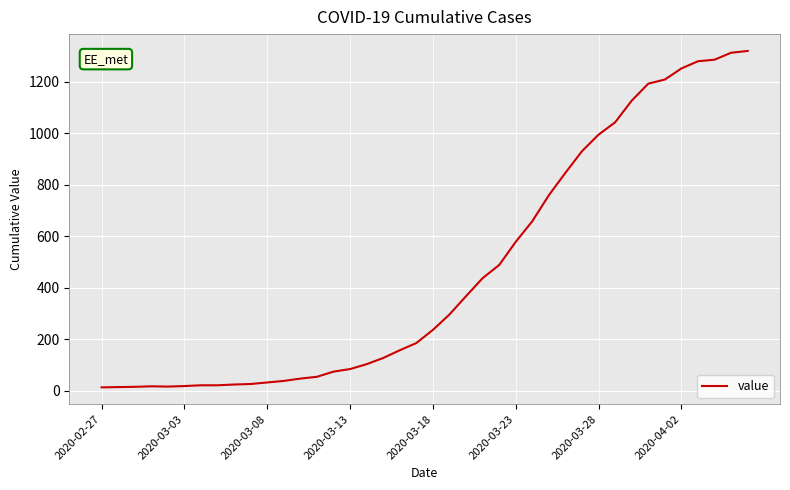

What is the maximum value shown in the chart?

1319